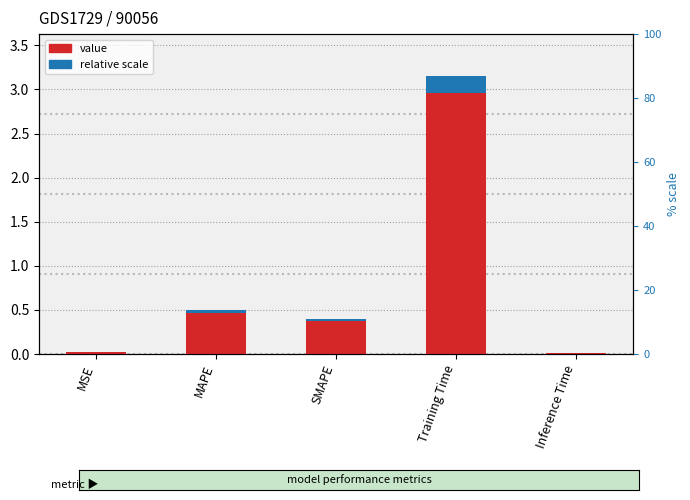

What is the maximum value shown in the chart?

3.2